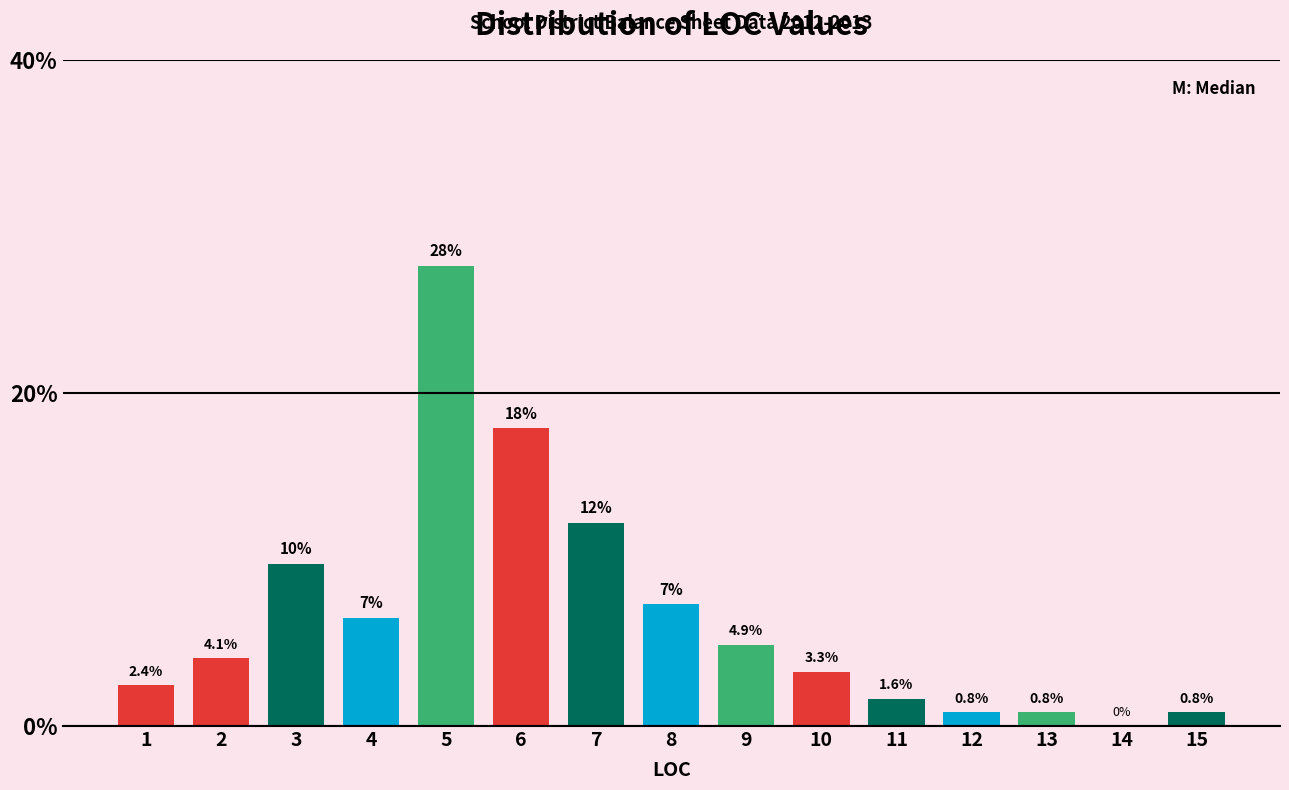

Reading left to right, transcribe all the data shown in this chart.

1=2.4	2=4.1	3=9.8	4=6.5	5=27.6	6=17.9	7=12.2	8=7.3	9=4.9	10=3.3	11=1.6	12=0.8	13=0.8	14=0.0	15=0.8